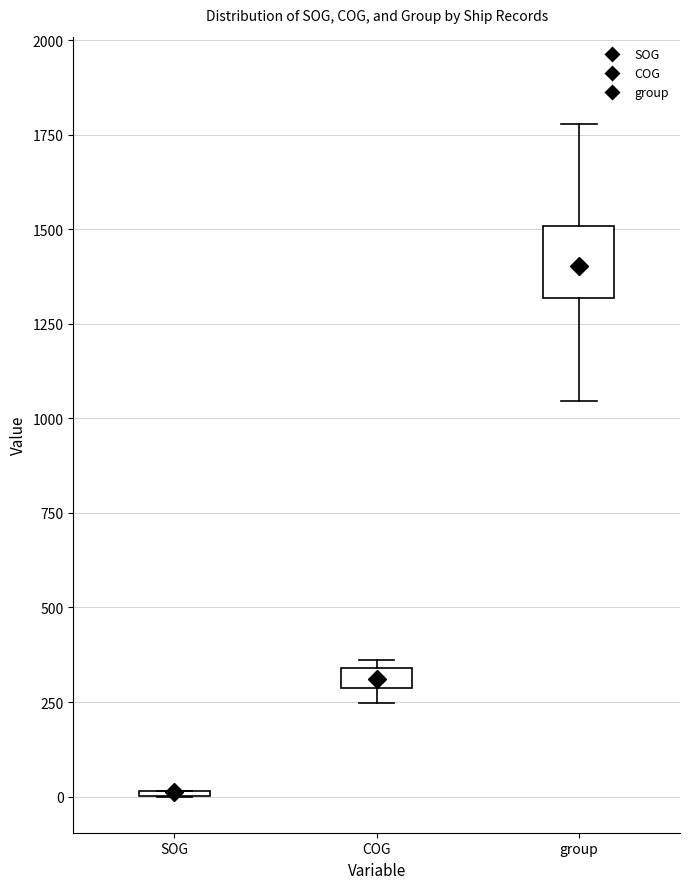

Comparing the boxes themselves (not the whiskers), which one is the tallest?

group